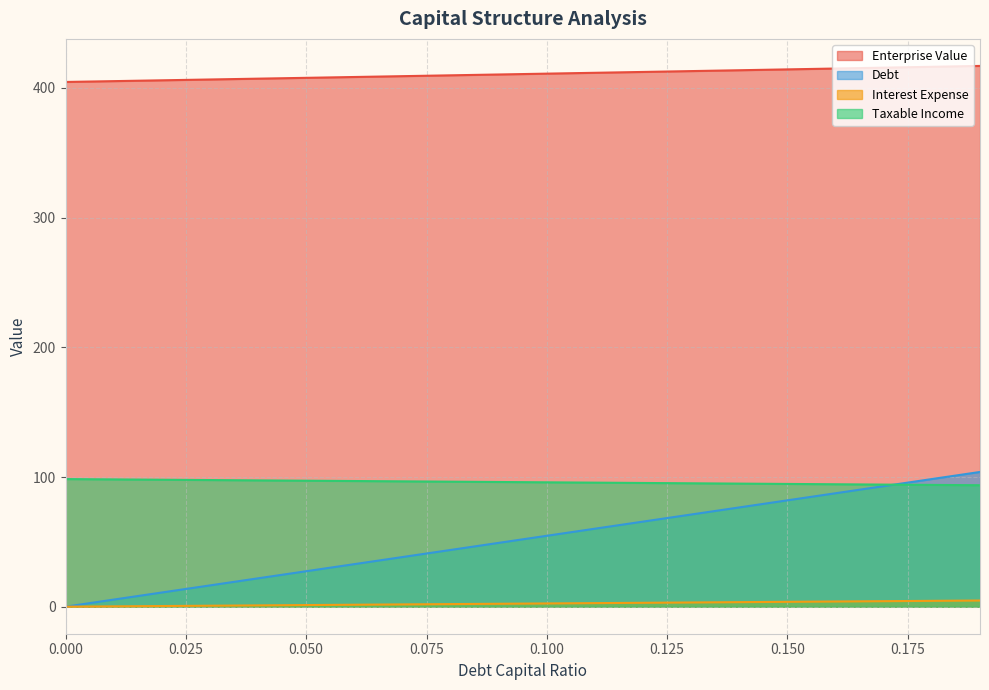

How many distinct data groups are displayed?

4